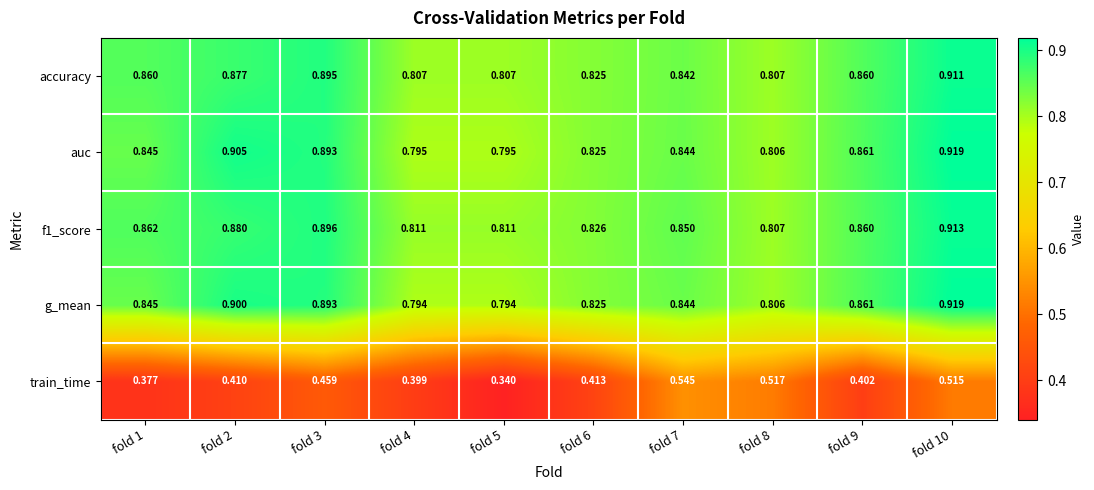

At which category is the sum across all series the highest?

fold 10